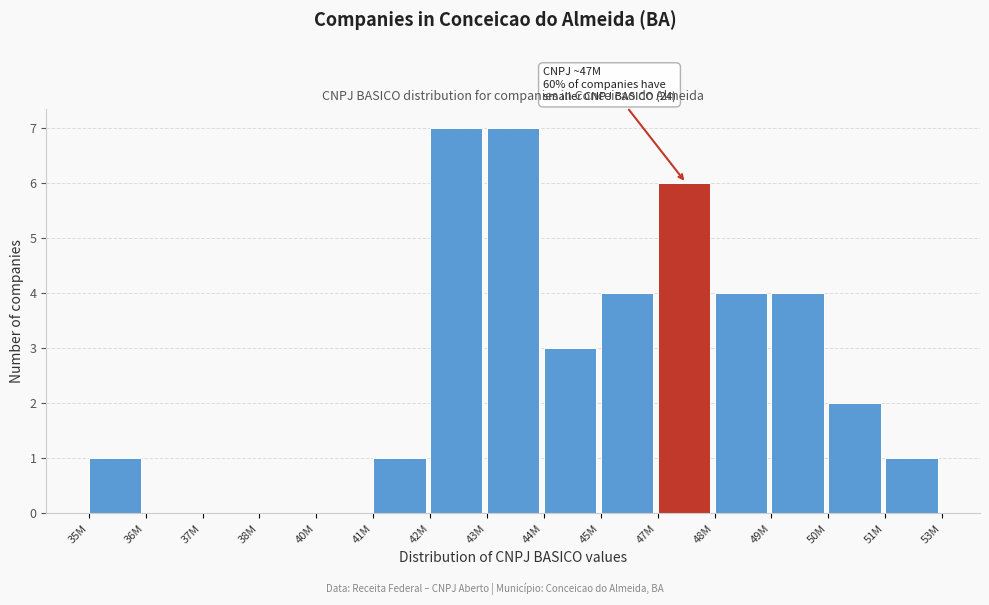

Reading left to right, list all the values displayed in this chart.

35M=1	36M=0	37M=0	38M=0	40M=0	41M=1	42M=7	43M=7	44M=3	45M=4	47M=6	48M=4	49M=4	50M=2	51M=1